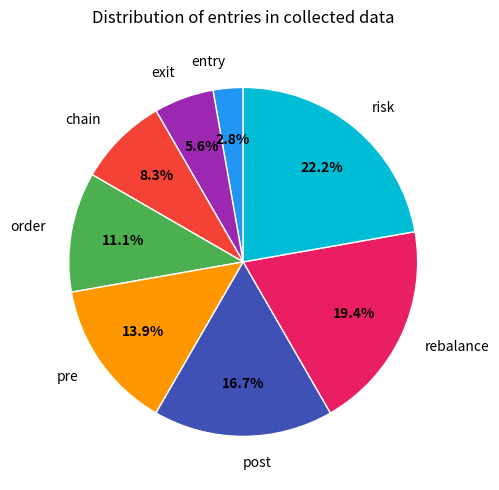

Is there any slice that represents more than half of the pie?

No